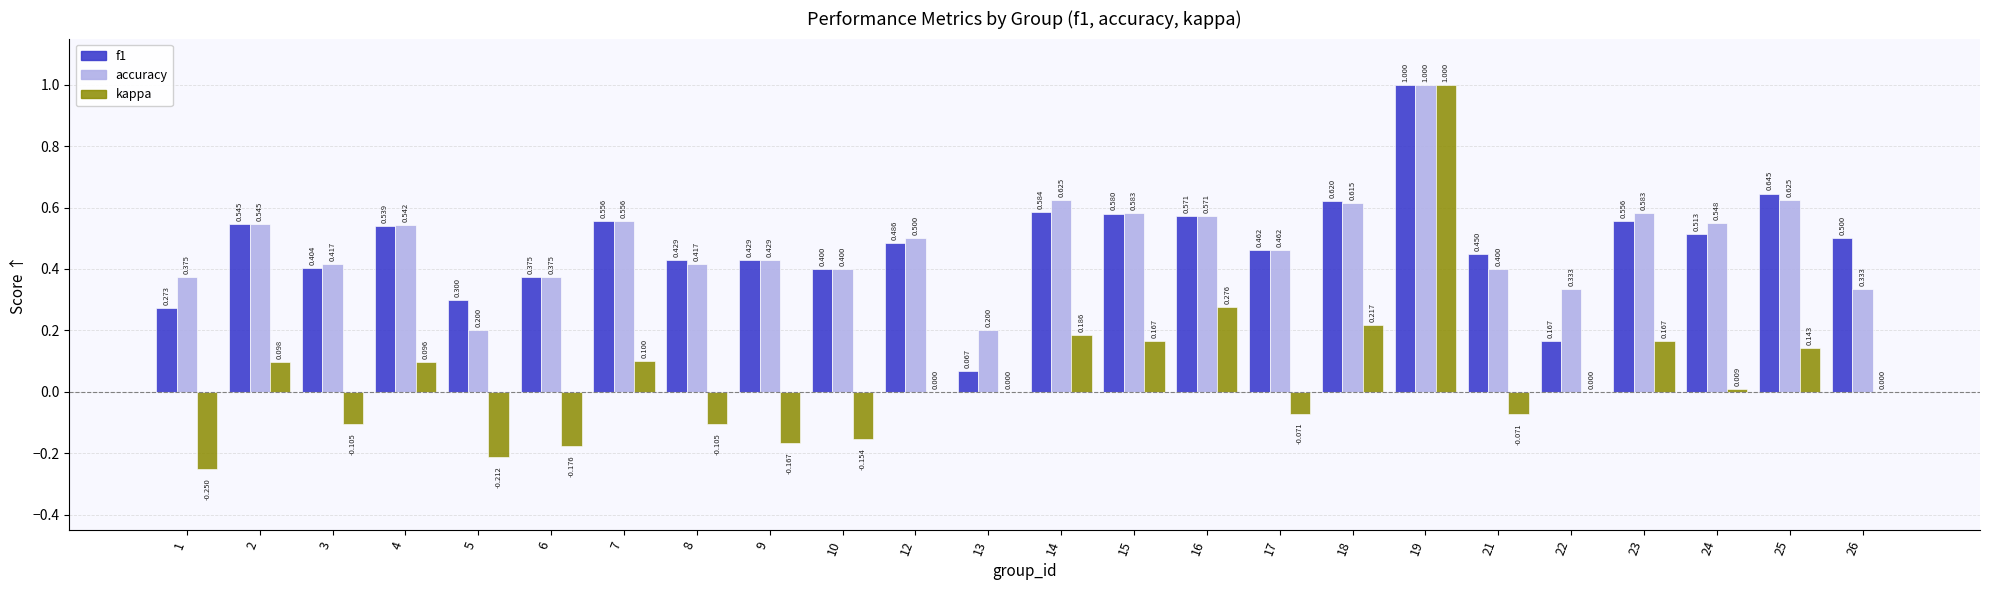

Is it true that kappa equals 0.0 at 2?

False